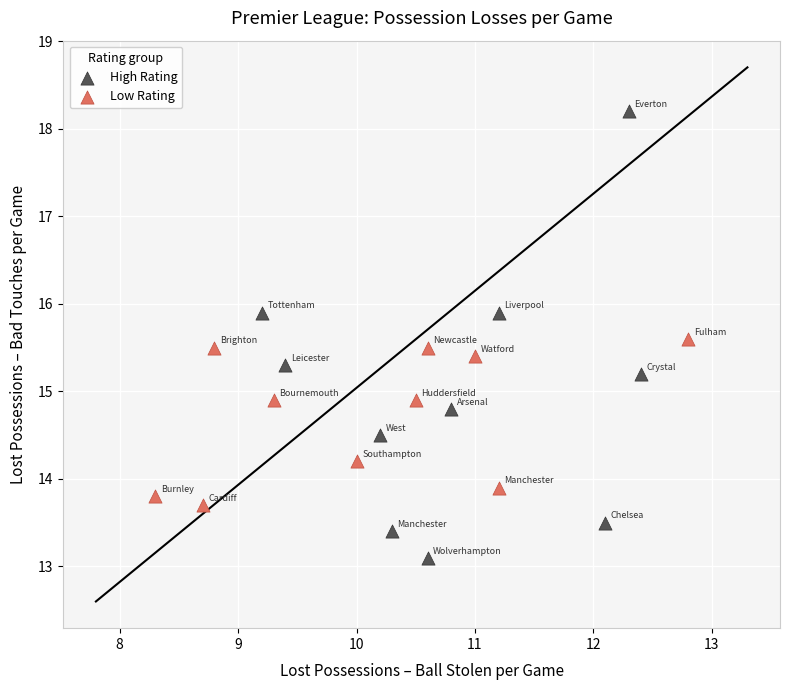

Which series contains the lowest Y value?

High Rating